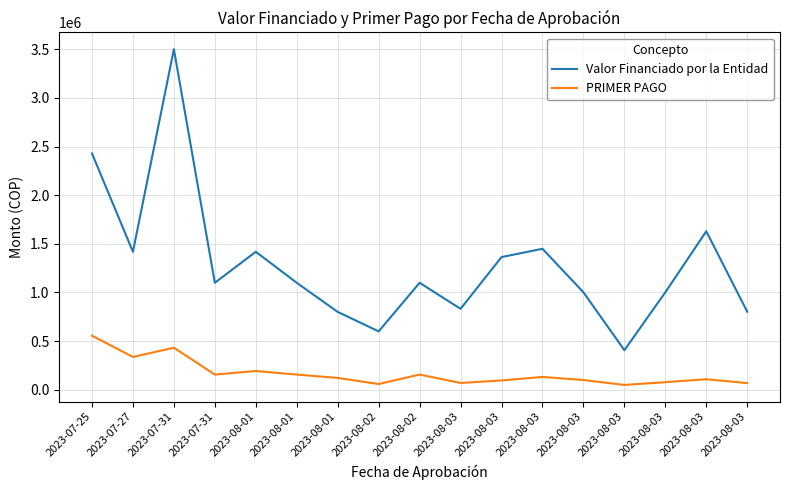

Count the number of categories in the chart.

17